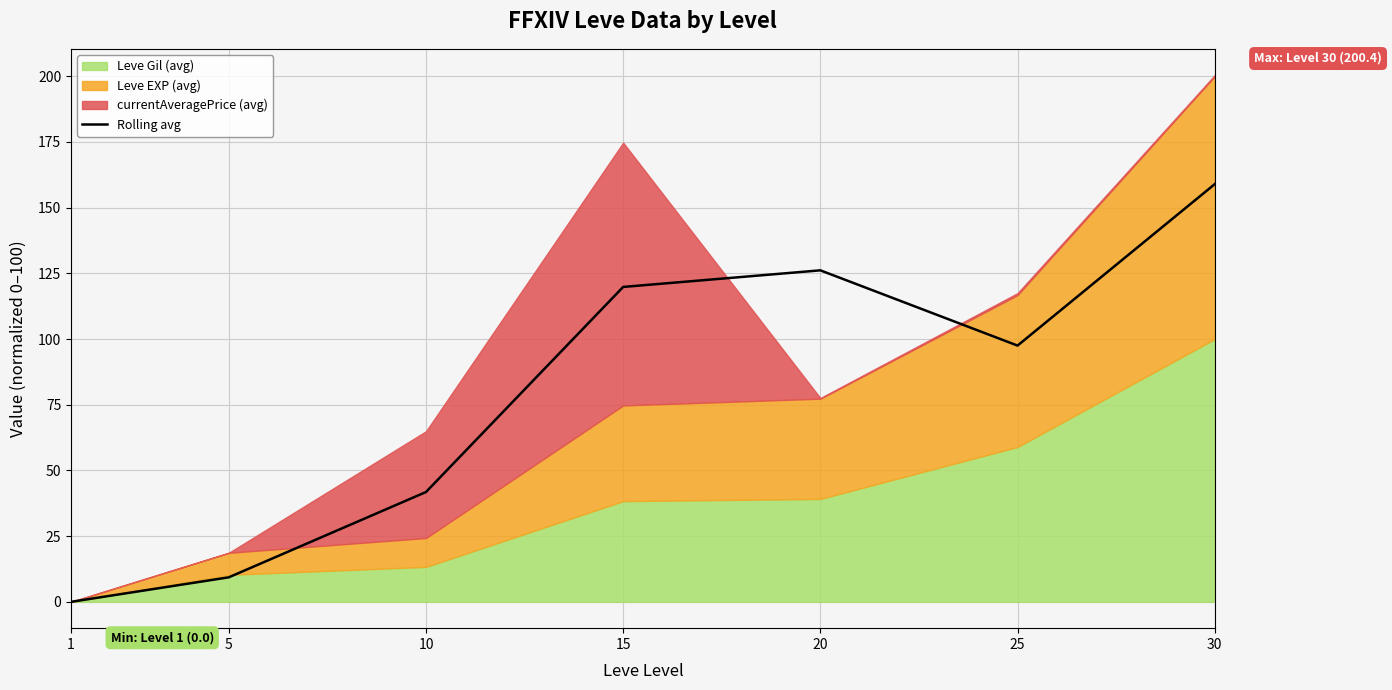

Rank the categories by value from highest to lowest.

30, 20, 15, 25, 10, 5, 1